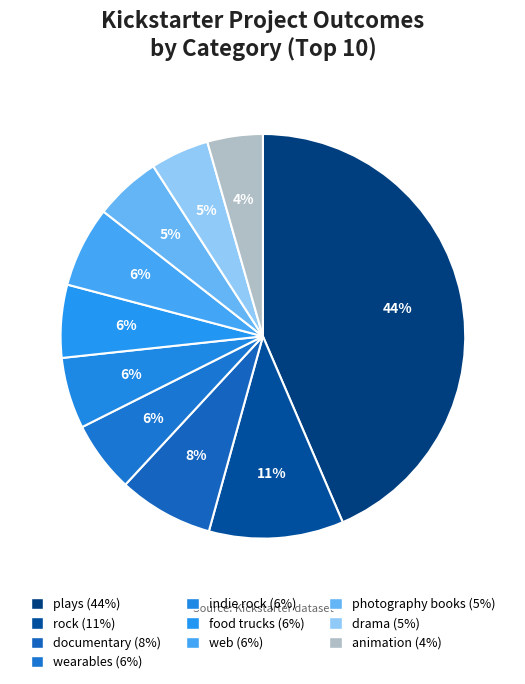

Is there a majority slice in this chart?

No